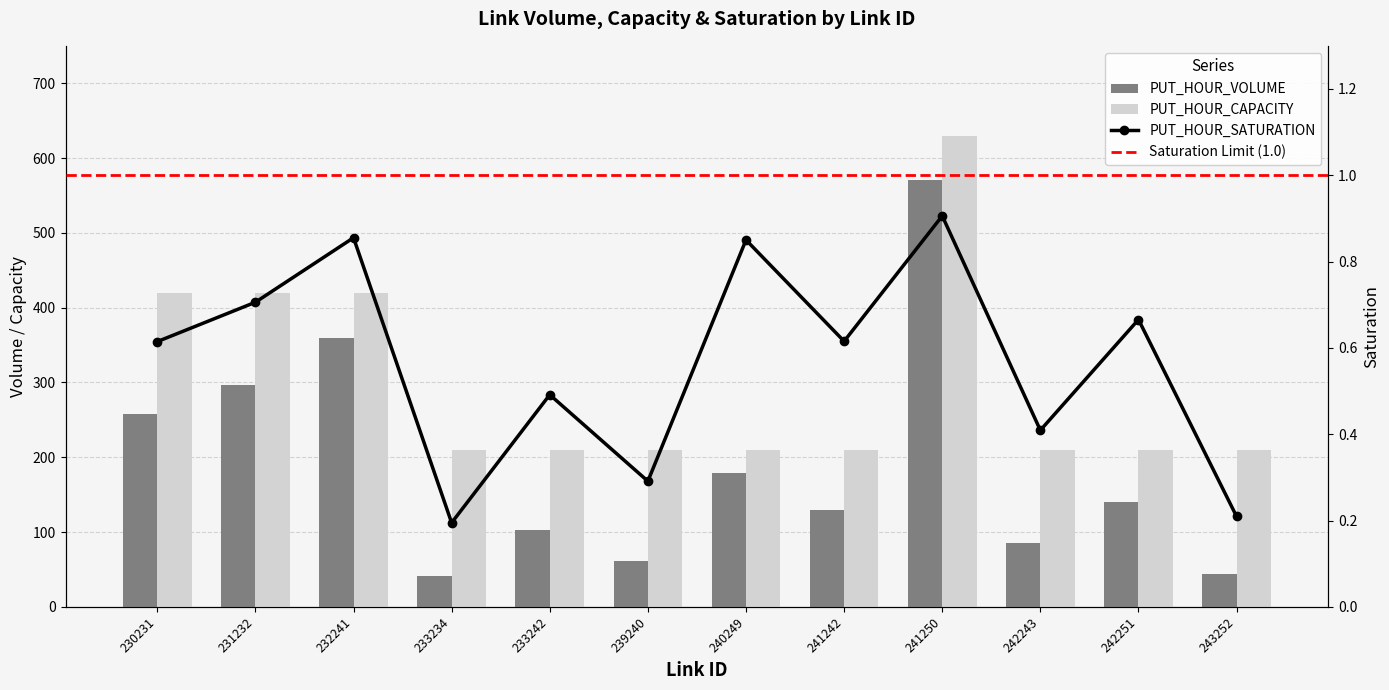

What is the maximum value for PUT_HOUR_CAPACITY?

630.0